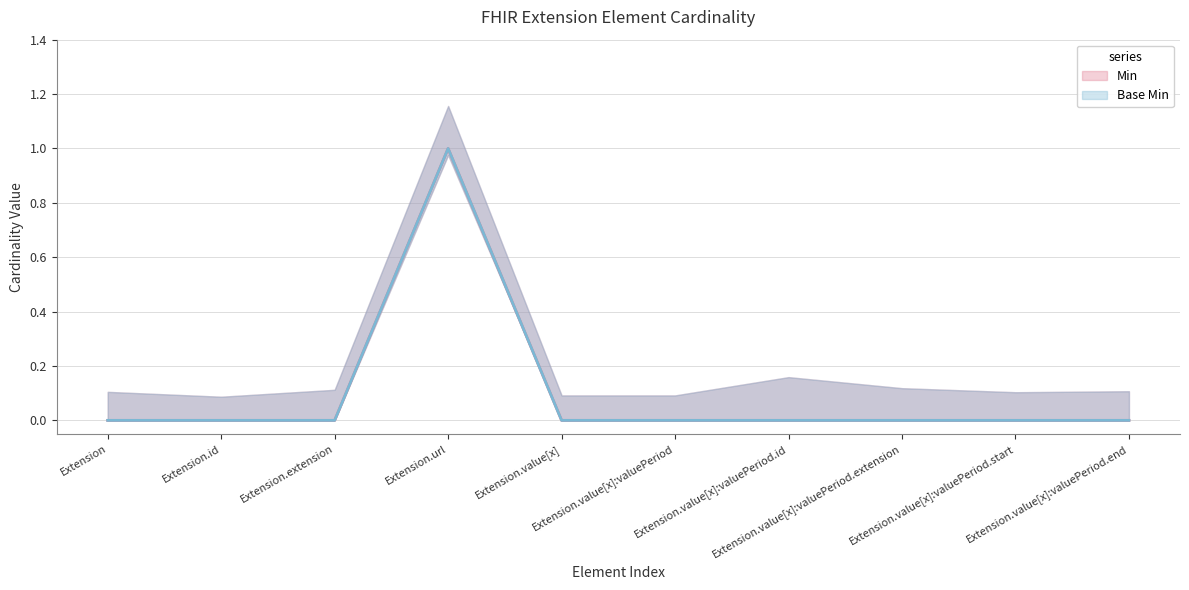

At which label does Min reach its minimum?

Extension